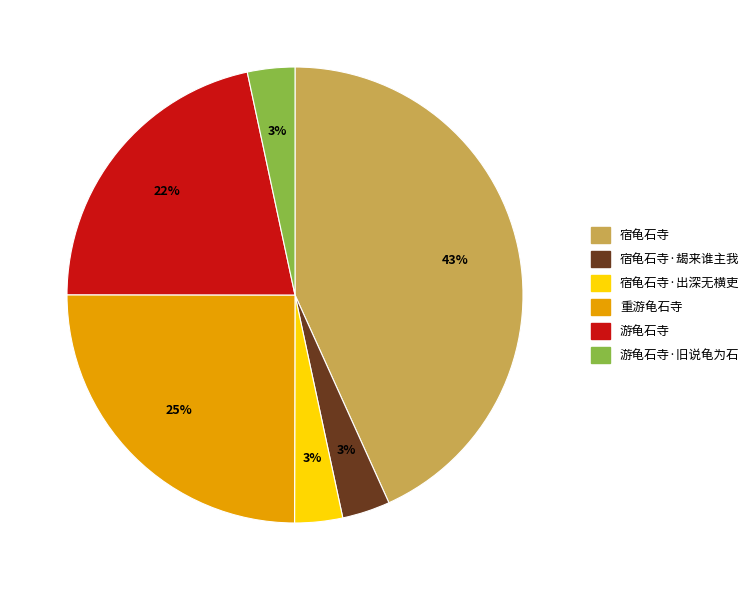

The 游龟石寺 slice represents 22% of the pie. True or false?

True